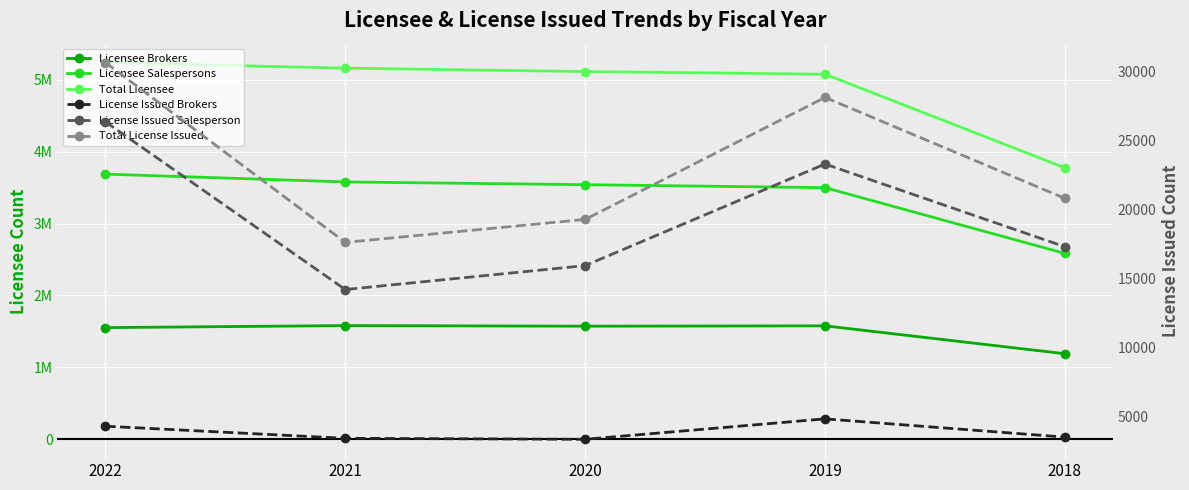

Is it true that Total License Issued equals 28142 at 2019?

True